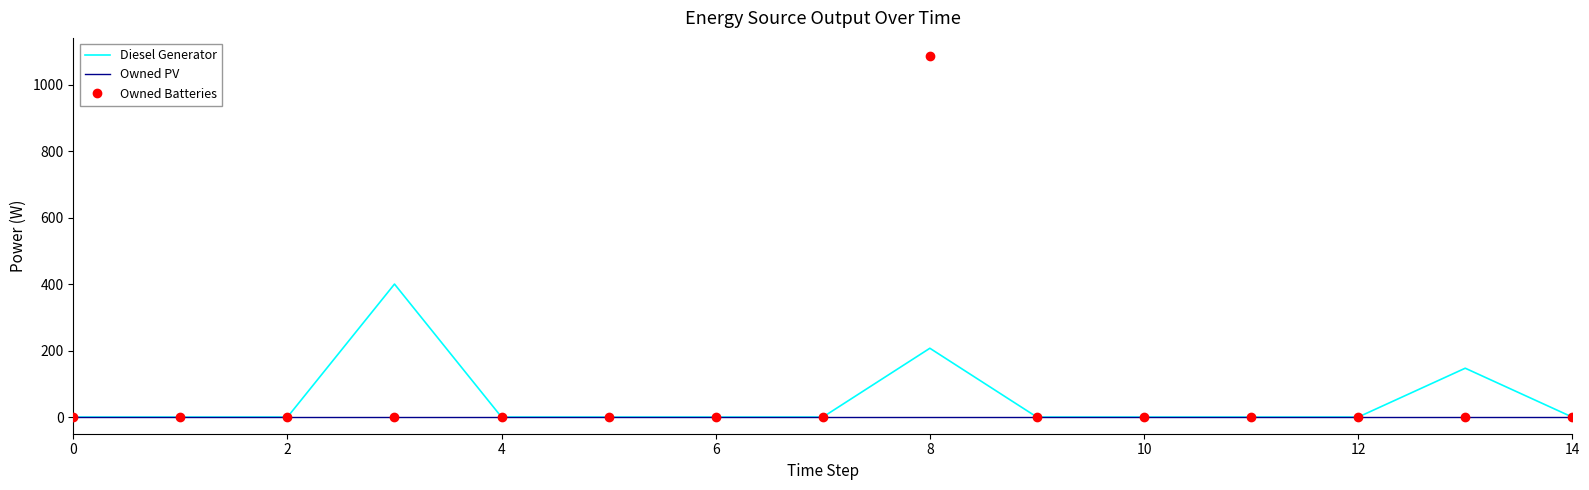

What is the highest value of the Diesel Generator series?

400